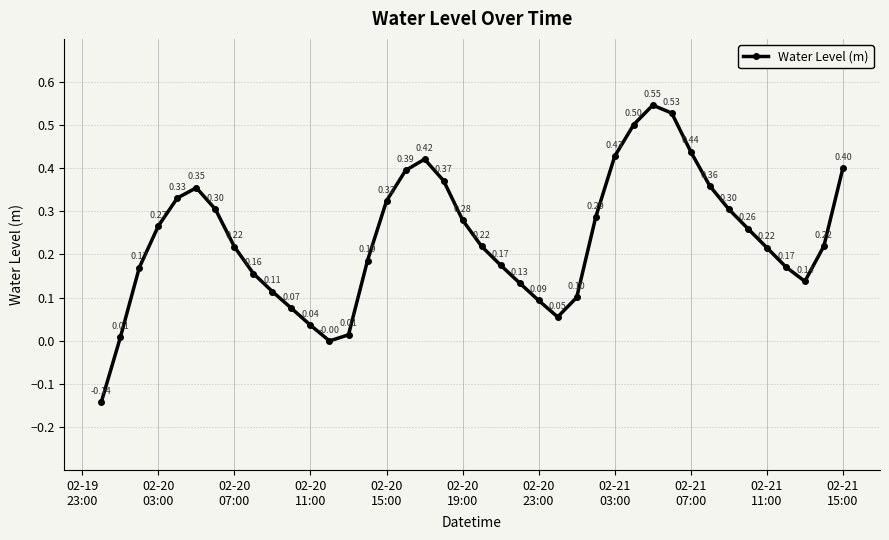

How many points are lower than both their immediate neighbors (excluding endpoints)?

3